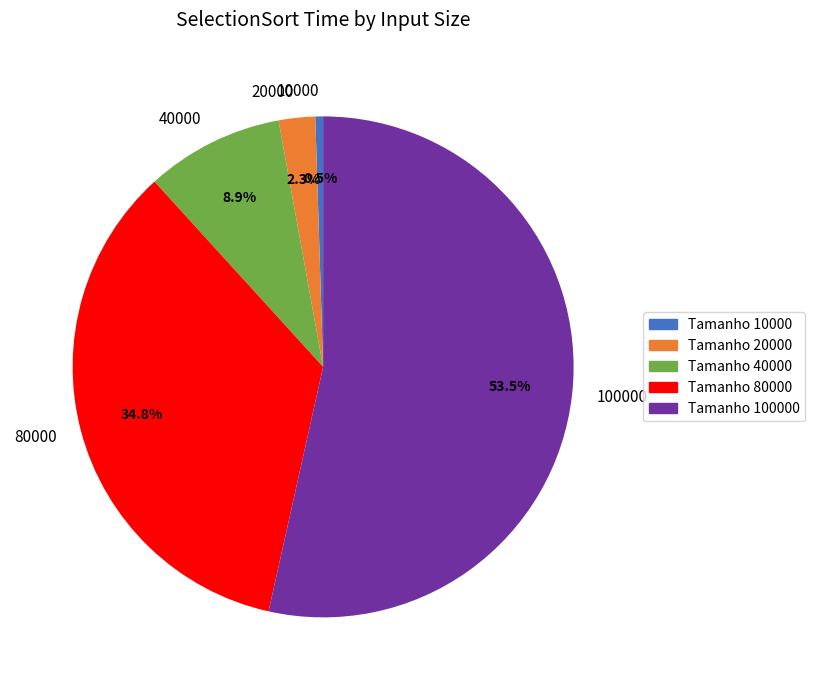

Does 20000 account for over 50% of the chart?

No